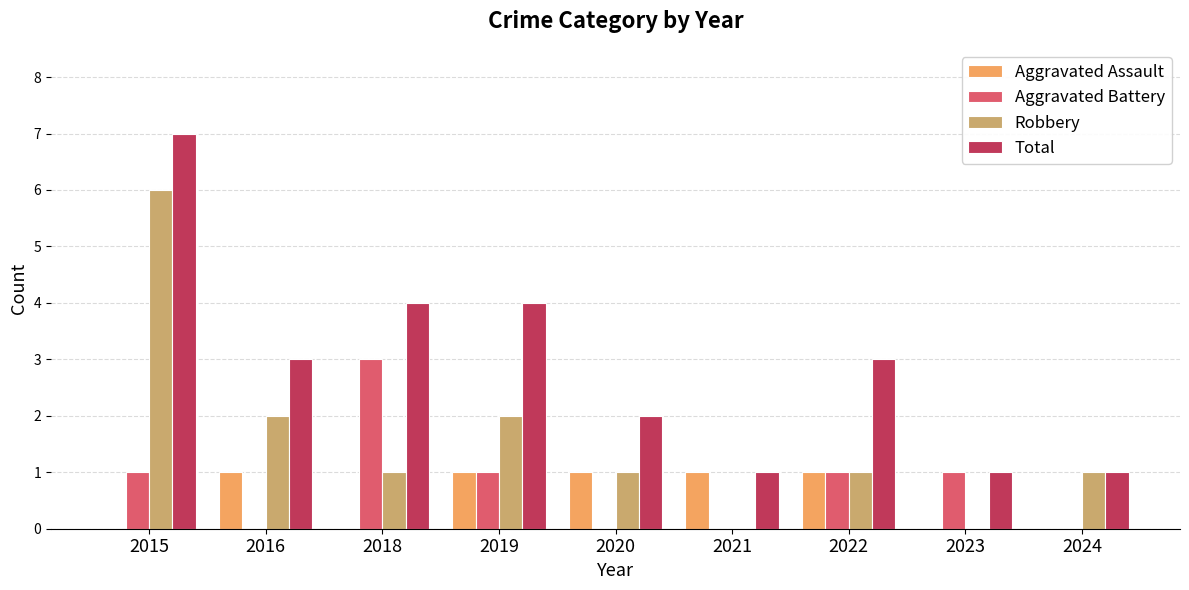

What is the sum of the Robbery values at 2022 and 2016?

3